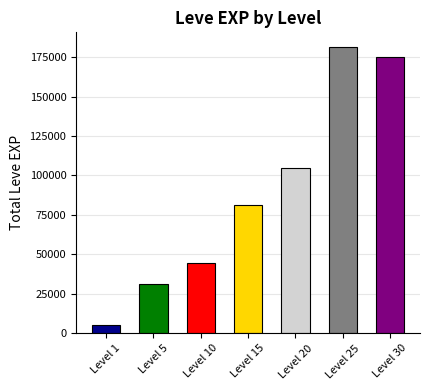

The chart shows a value of 174920 at Level 30. True or false?

True